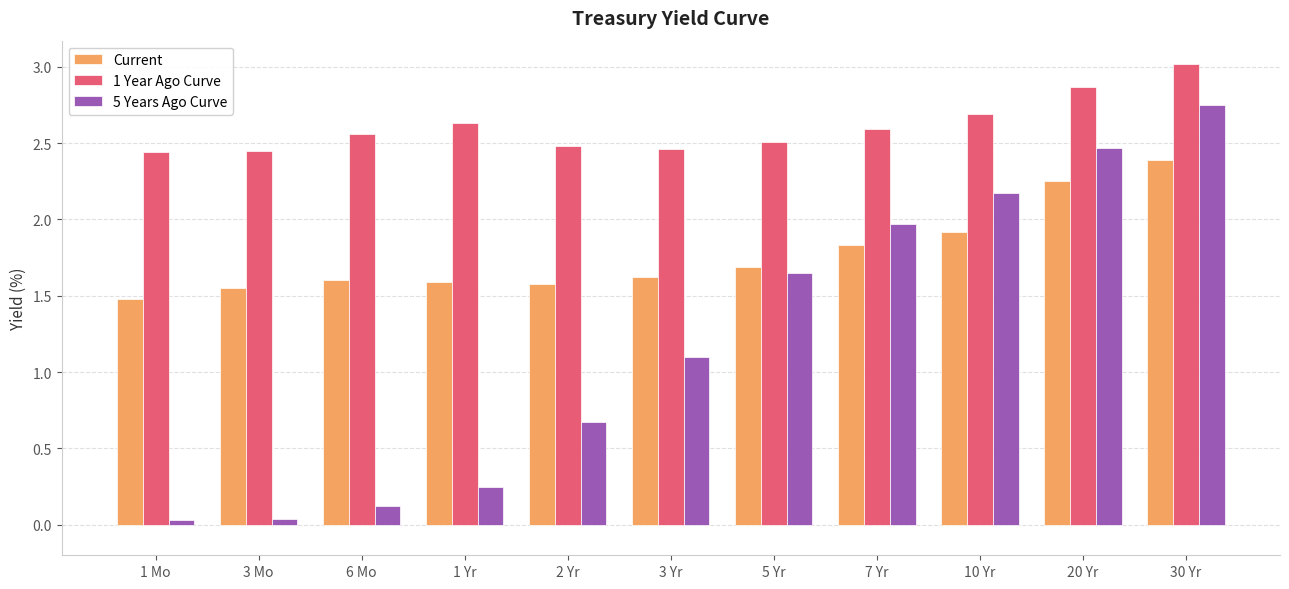

What are all the series names shown in the legend?

Current, 1 Year Ago Curve, 5 Years Ago Curve